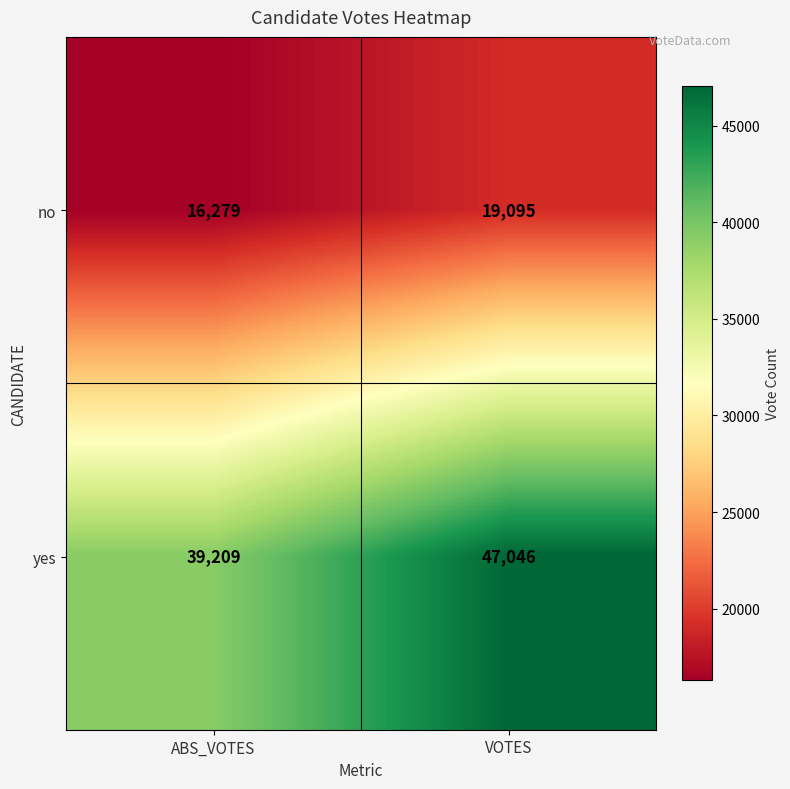

What is the difference between the highest and lowest values at ABS_VOTES?

22930